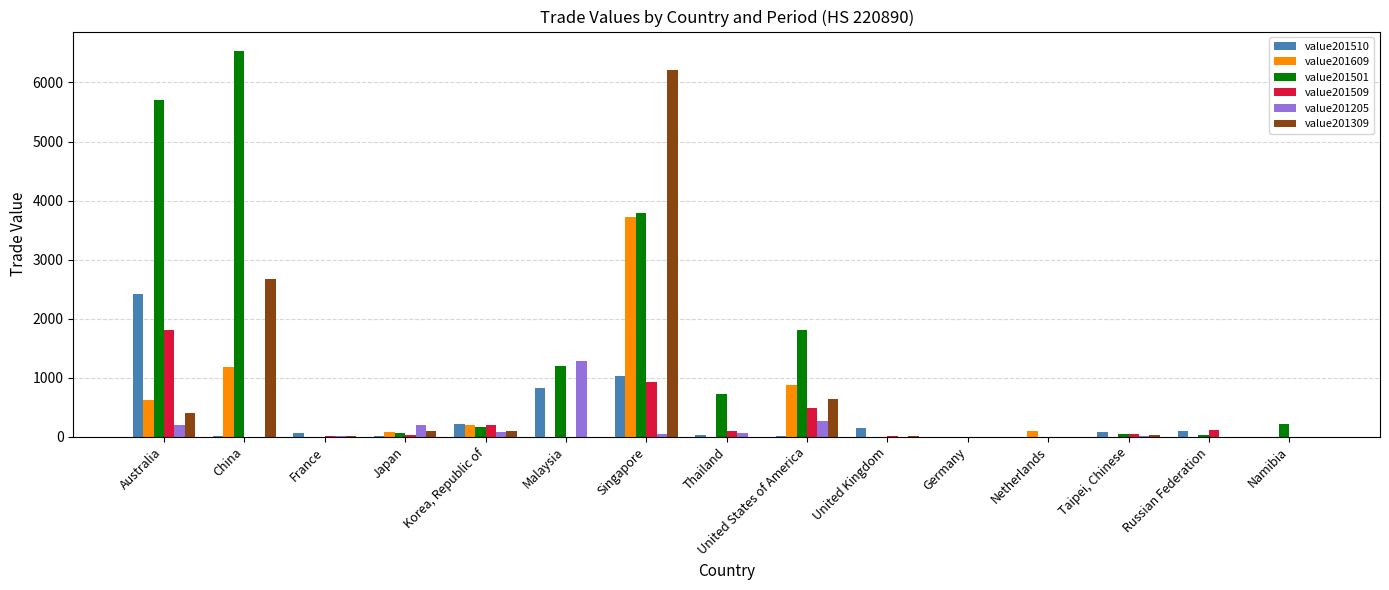

How many groups of bars are there?

15